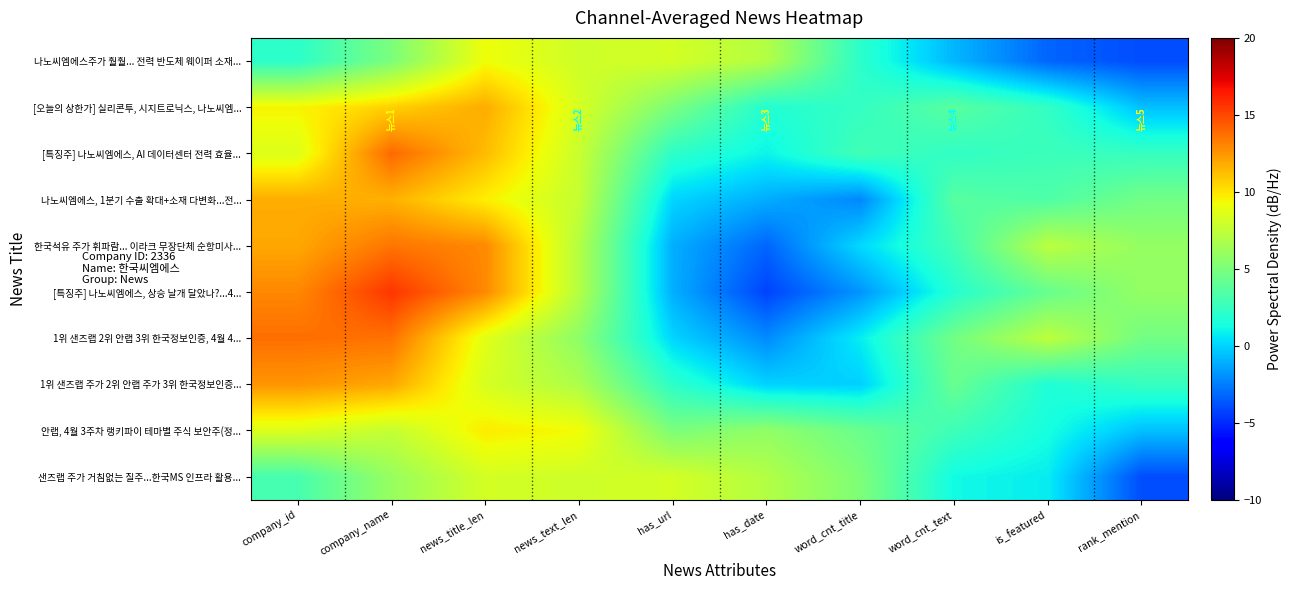

What is the total value across all series at is_featured?

27.8